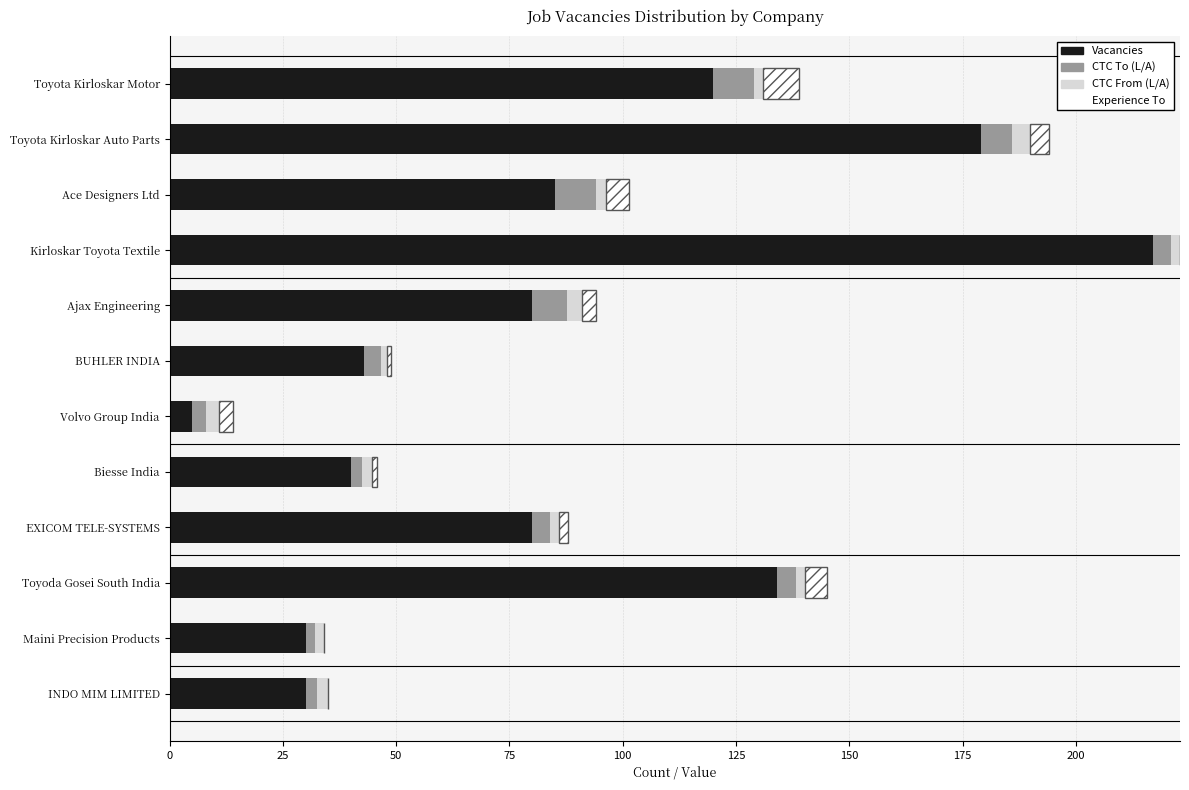

What is the highest value of the Vacancies series?

217.0